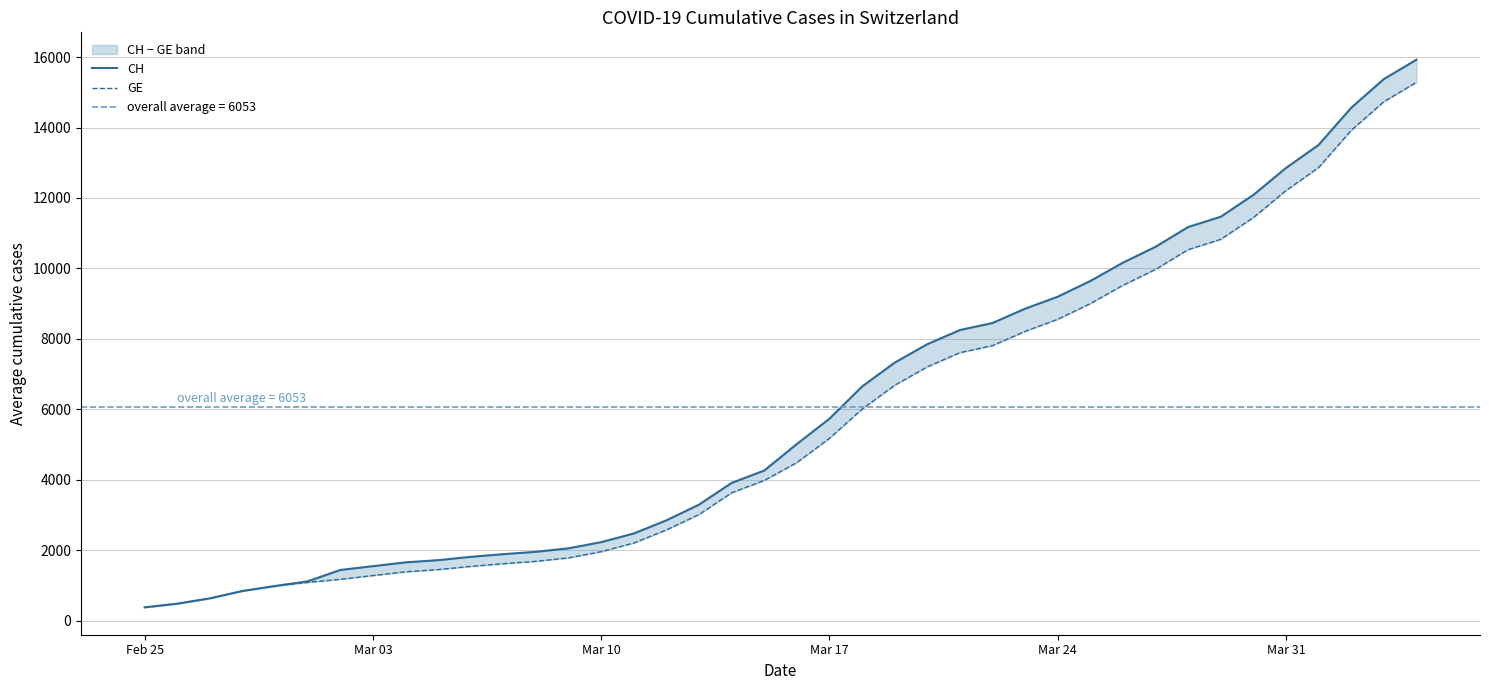

How many data points in GE are above 4485?

19